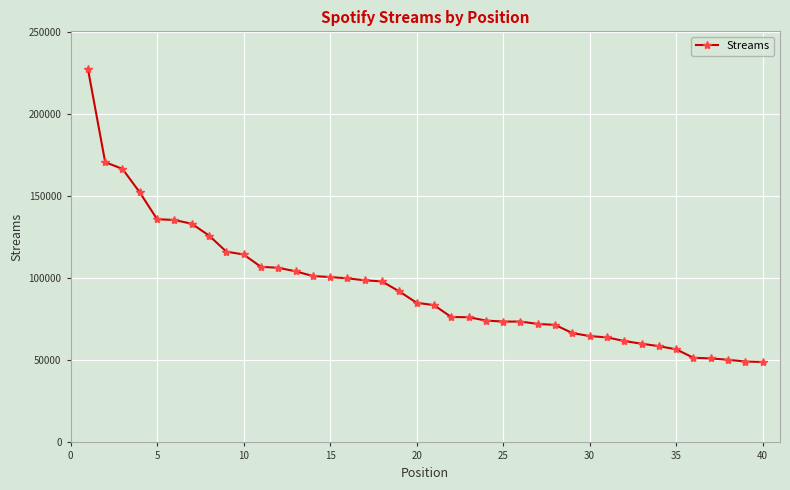

What is the difference between the second highest and second lowest values?

121552